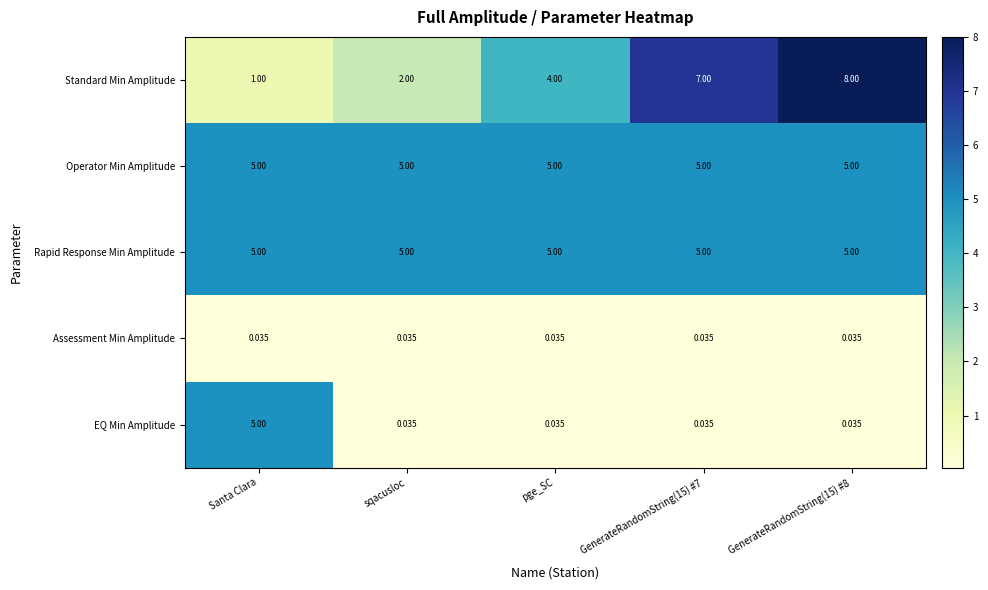

At how many categories does at least one series exceed 6?

2